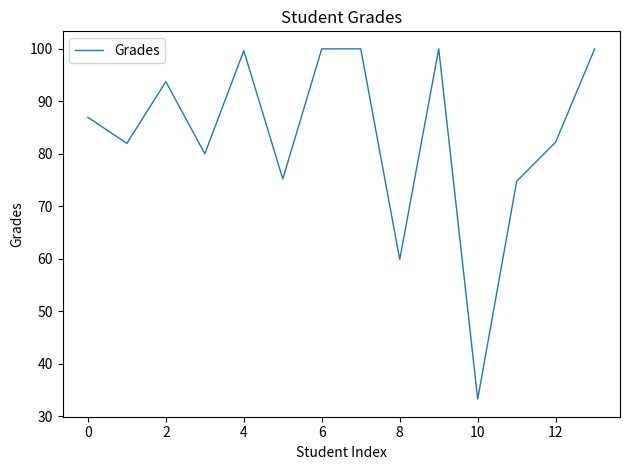

What is the smallest value displayed?

33.2